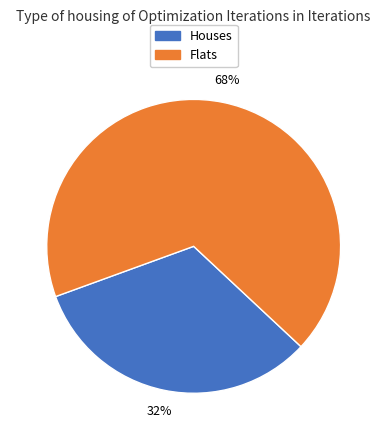

Count the number of slices in the pie.

2